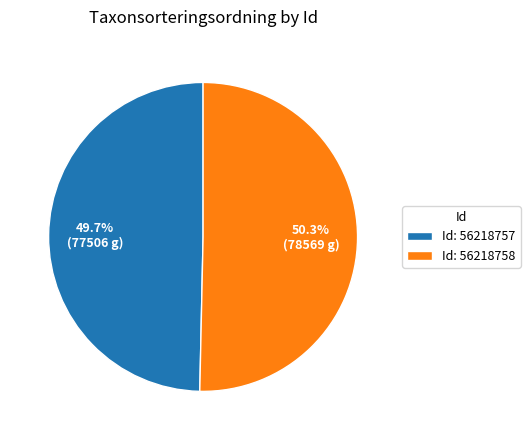

Between Id: 56218757 and Id: 56218758, which is larger?

Id: 56218758